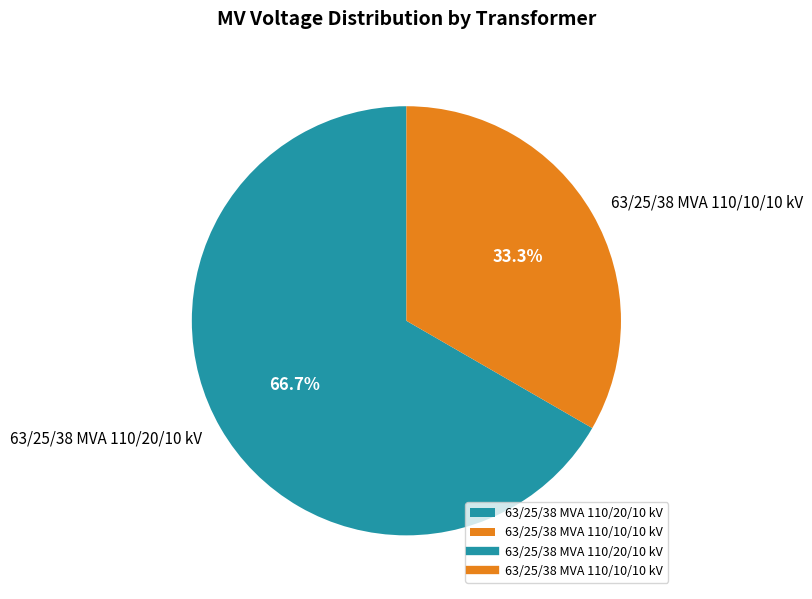

Between 63/25/38 MVA 110/10/10 kV and 63/25/38 MVA 110/20/10 kV, which is larger?

63/25/38 MVA 110/20/10 kV